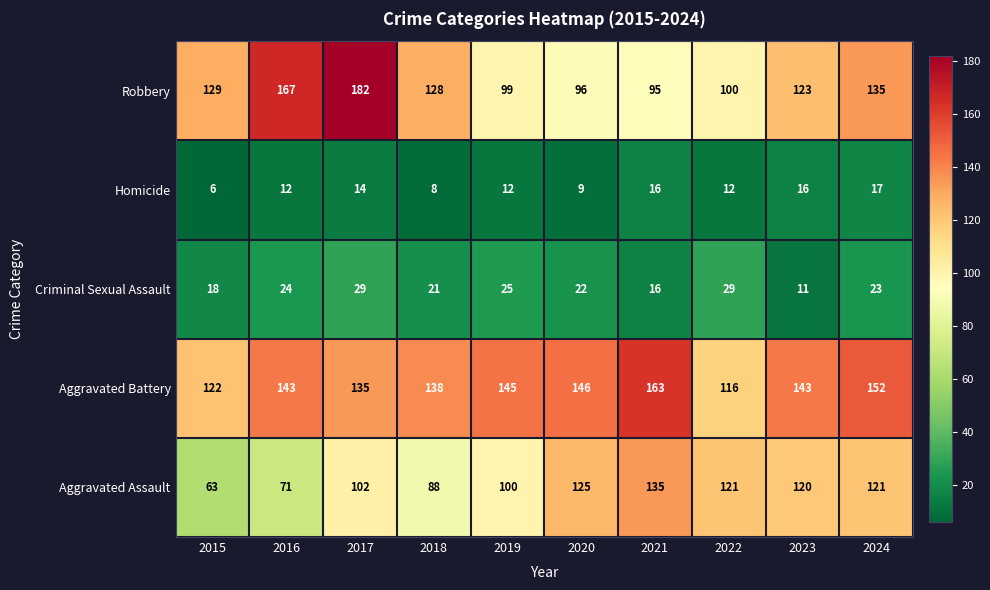

The value of Aggravated Battery at 2019 is 61. True or false?

False